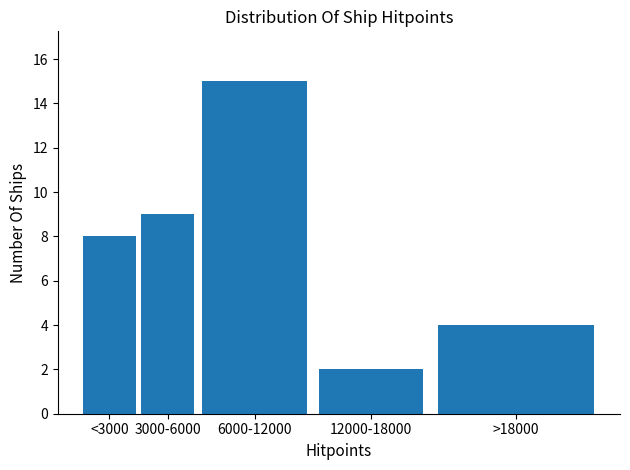

Reading right to left, extract all data points from this chart.

>18000=4	12000-18000=2	6000-12000=15	3000-6000=9	<3000=8